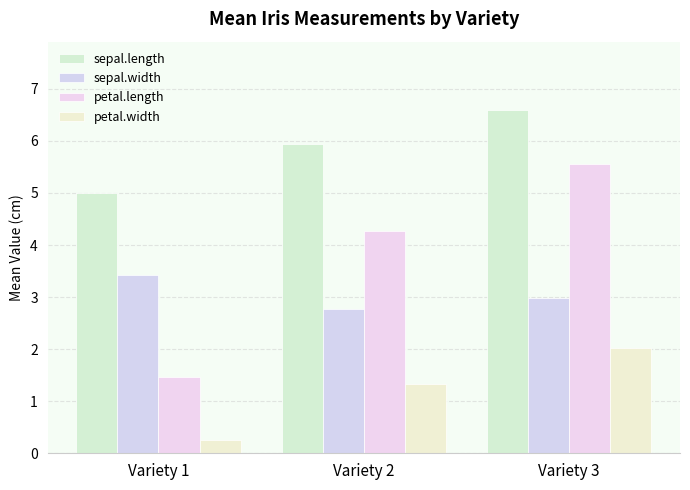

How many groups of bars are there?

3